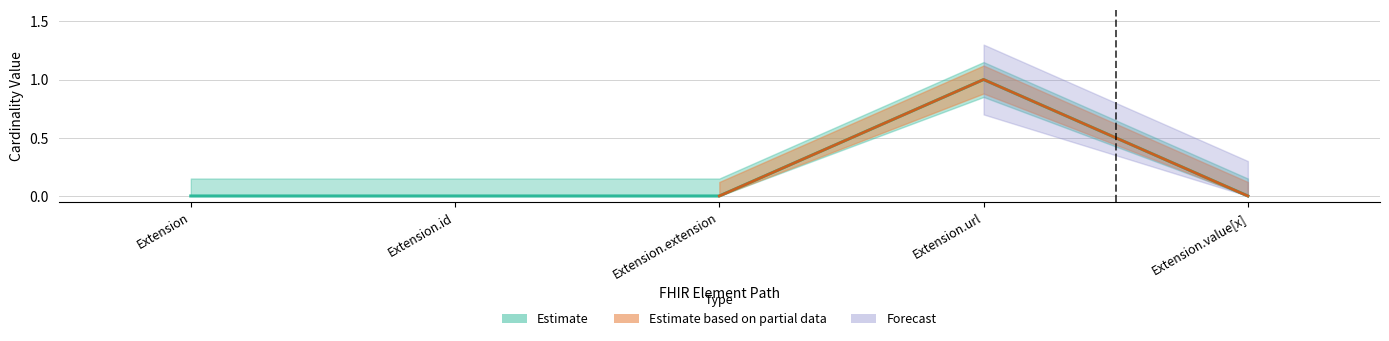

How many values are above zero?

1